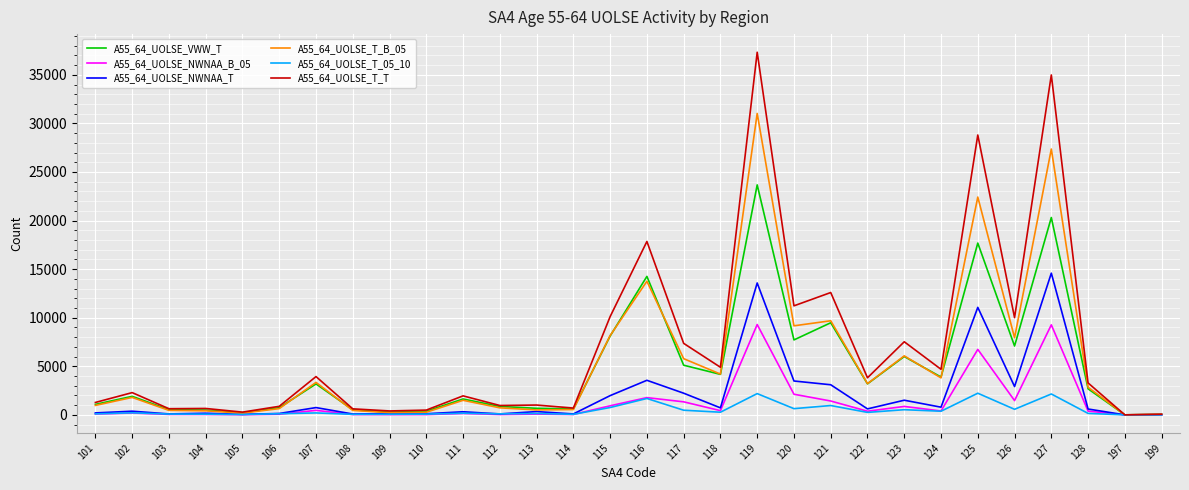

The value of A55_64_UOLSE_NWNAA_T at 197 is 0. True or false?

True